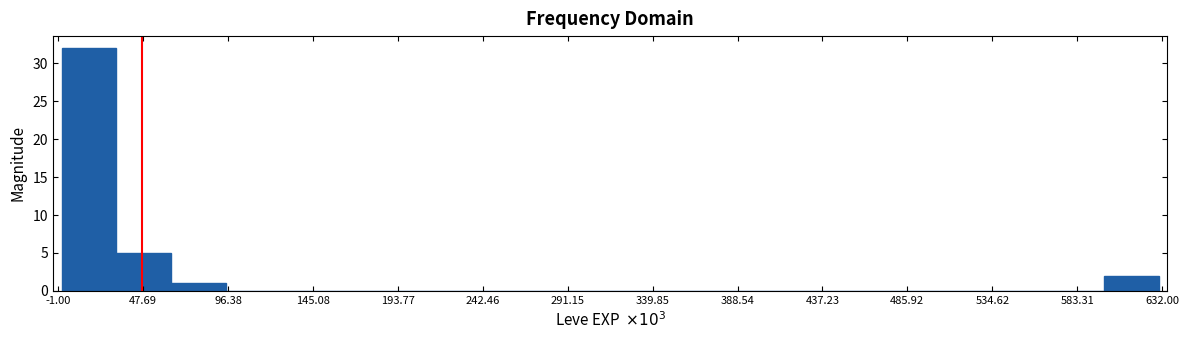

Which range on the x-axis has the tallest bar?

0 to 30